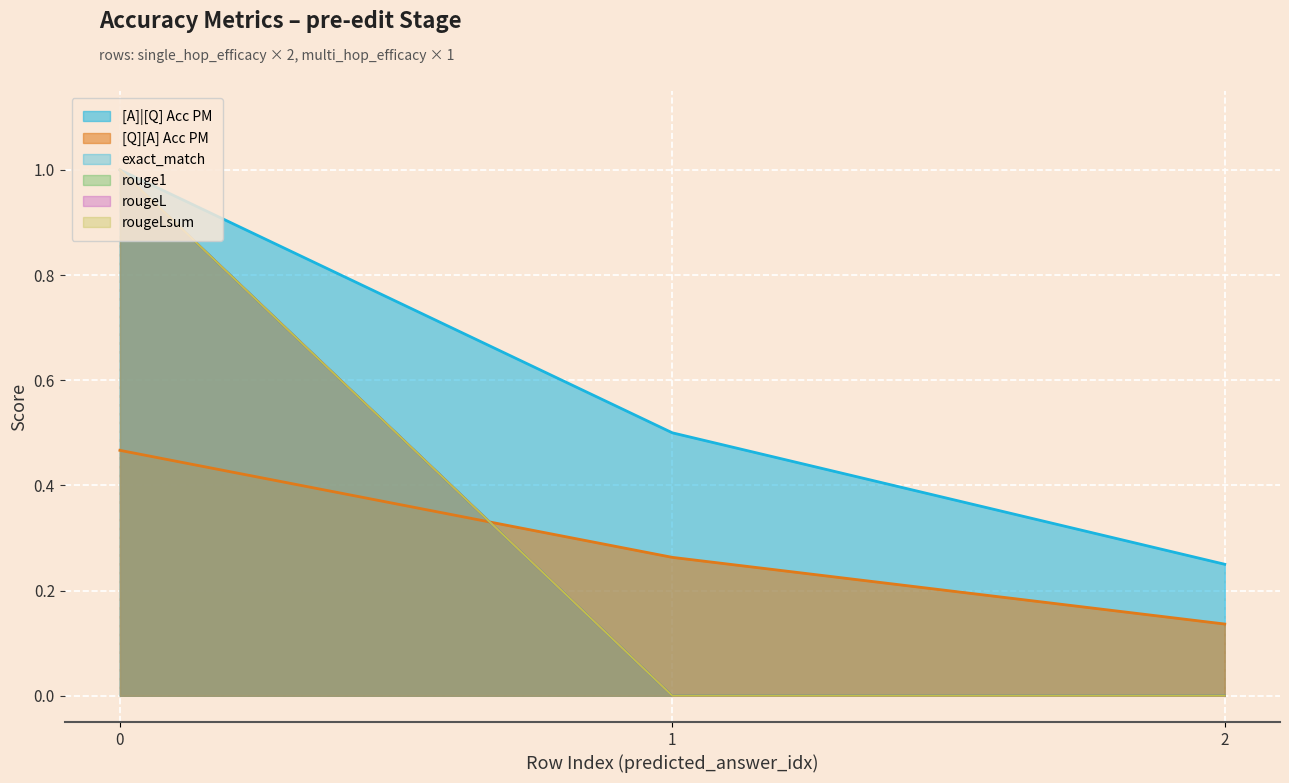

Reading right to left, what are all the values shown in this chart?

[A]|[Q] Acc PM: 0.2	0.5	1.0
[Q][A] Acc PM: 0.1	0.3	0.5
exact_match: 0.0	0.0	1.0
rouge1: 0.0	0.0	1.0
rougeL: 0.0	0.0	1.0
rougeLsum: 0.0	0.0	1.0